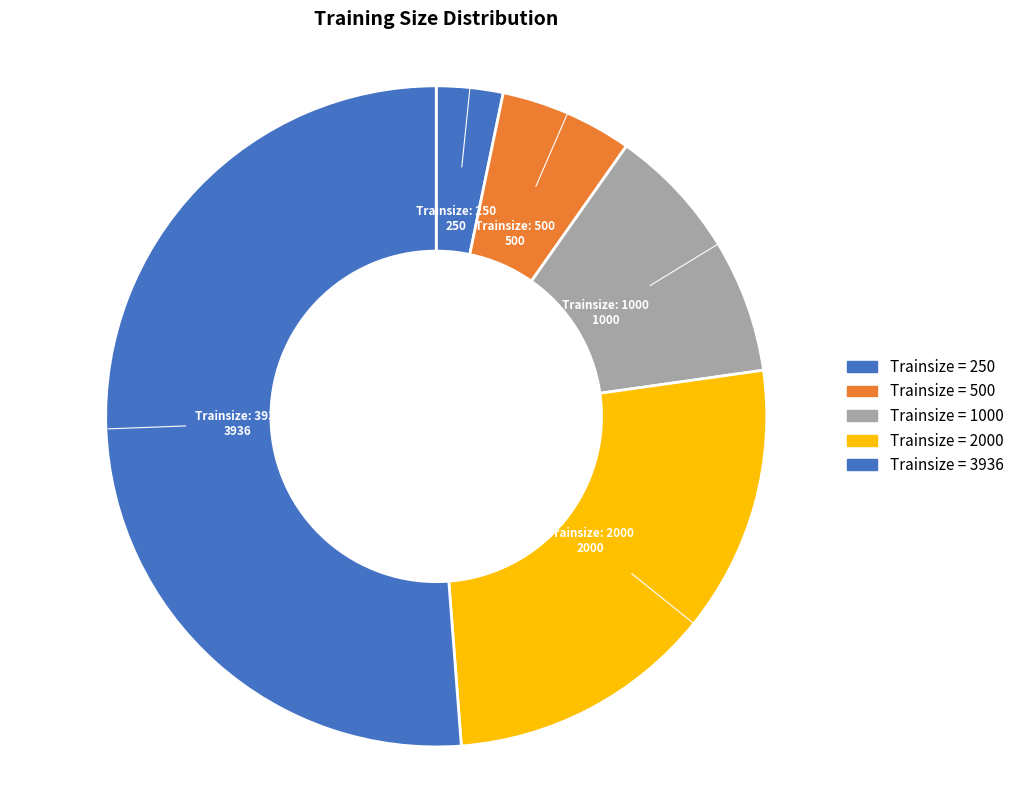

True or false: 3936 accounts for 51% of the total.

True